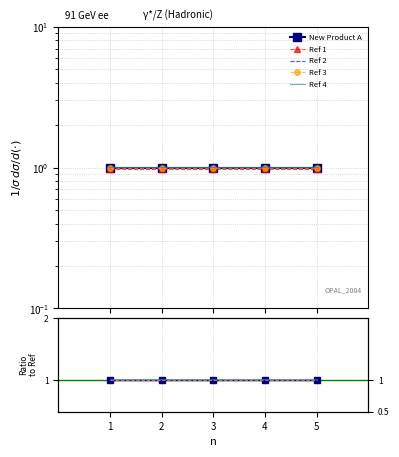

True or false: New Product A and Ref 1 cross at least once.

False